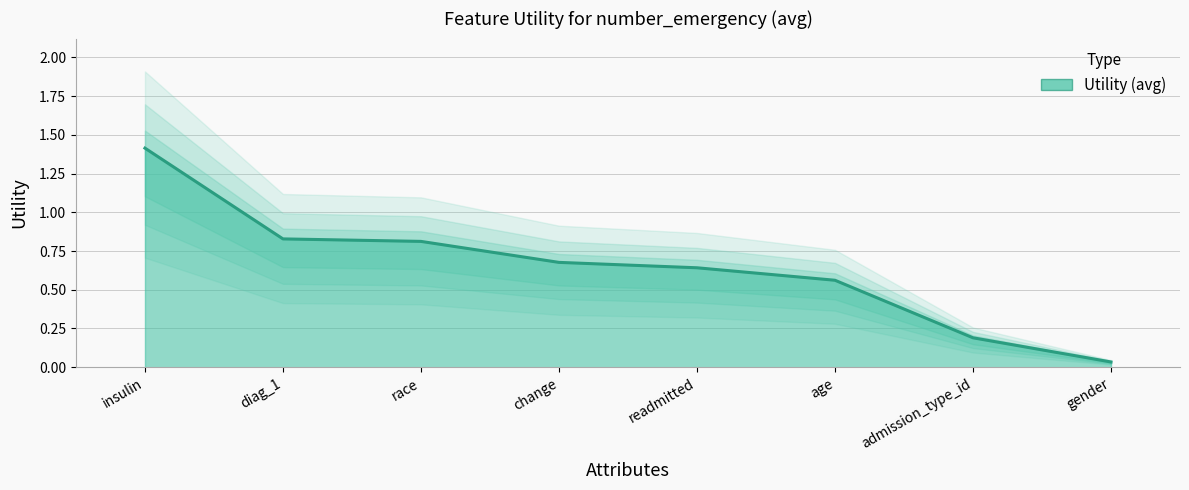

How many lines are shown in the chart?

1